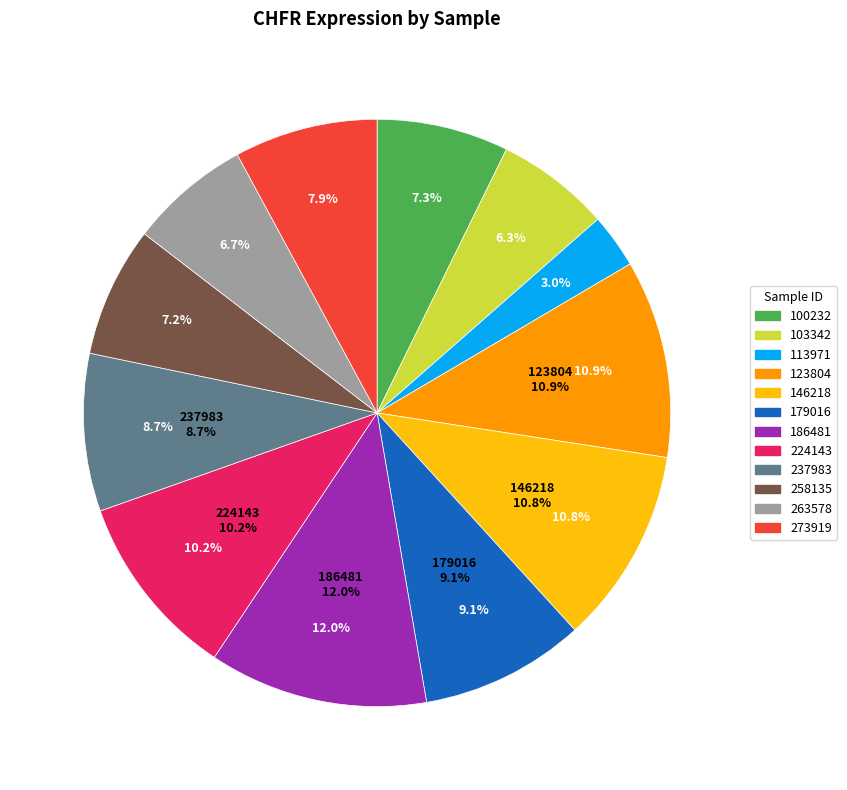

Which has a higher value, 237983 or 258135?

237983